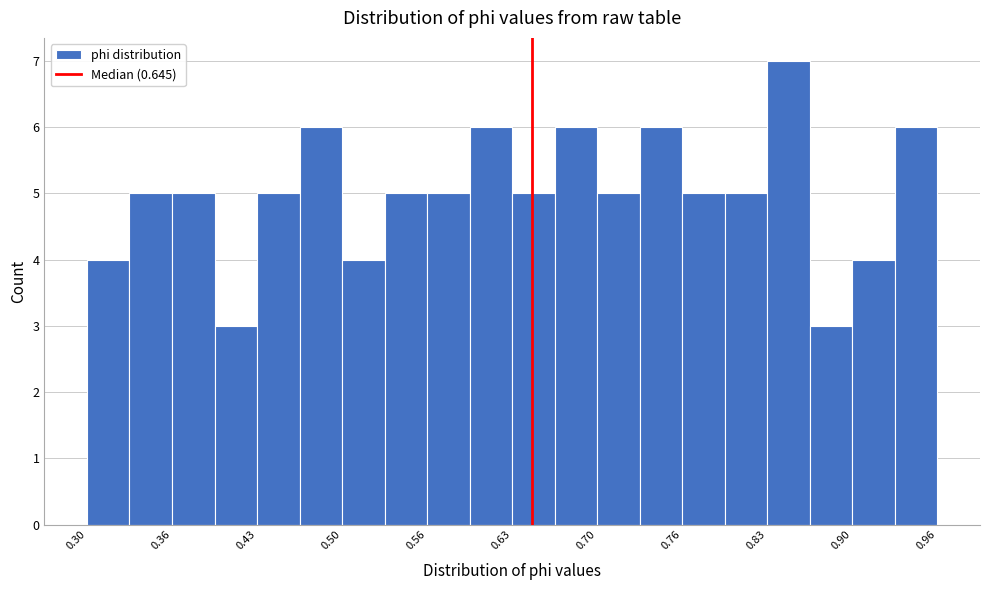

Read against the x-axis, roughly where is the centre of the tallest bar?

0.85